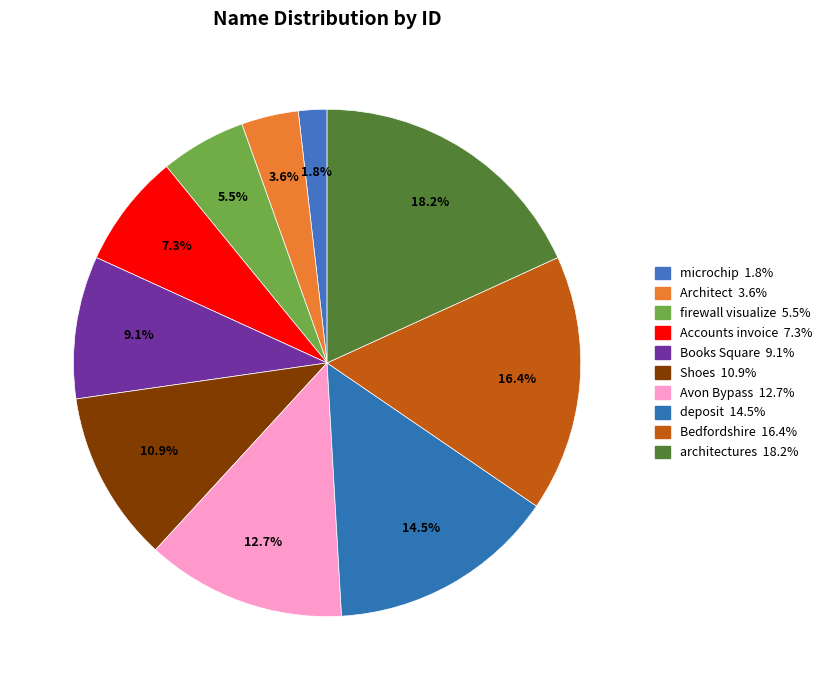

How many slices are in this pie chart?

10